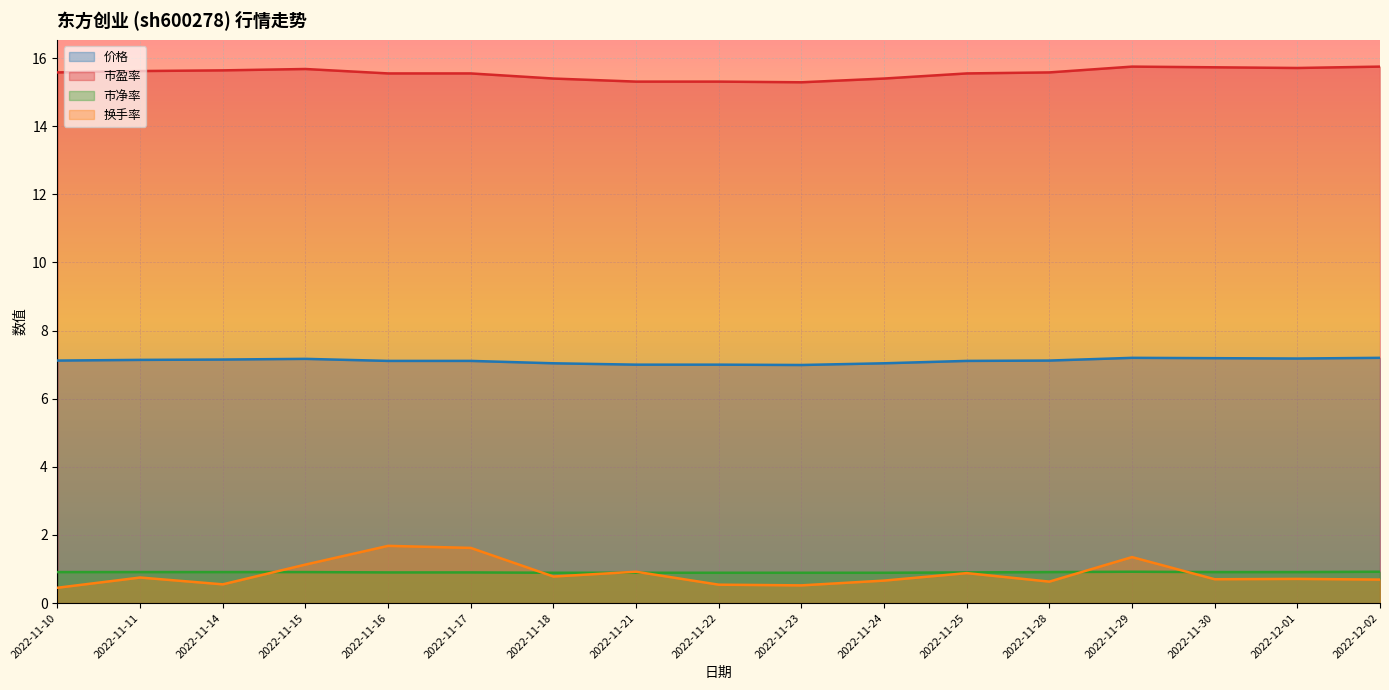

At 2022-11-30, list the series in order from largest to smallest.

市盈率, 价格, 市净率, 换手率